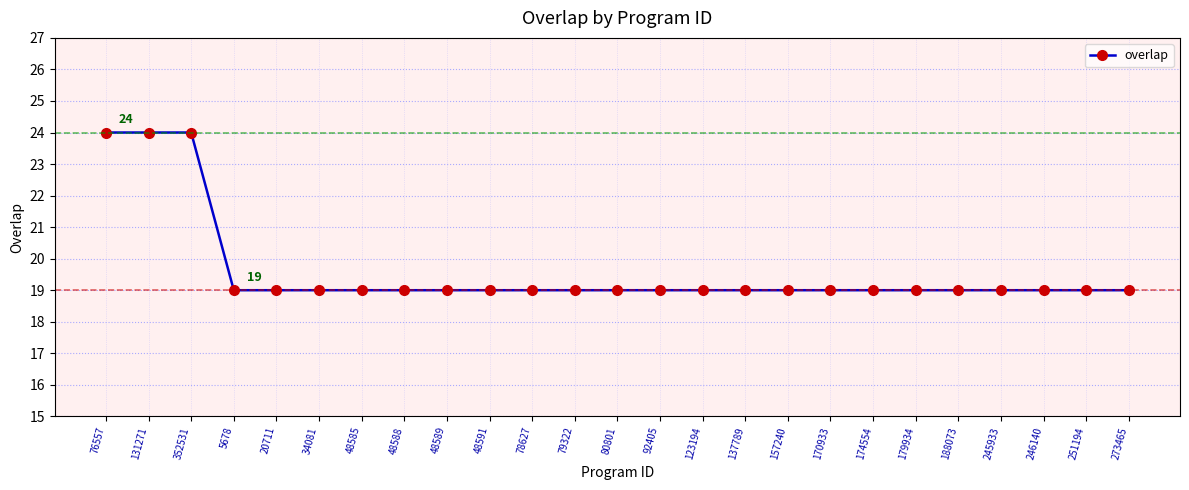

What is the sum of all values?

490